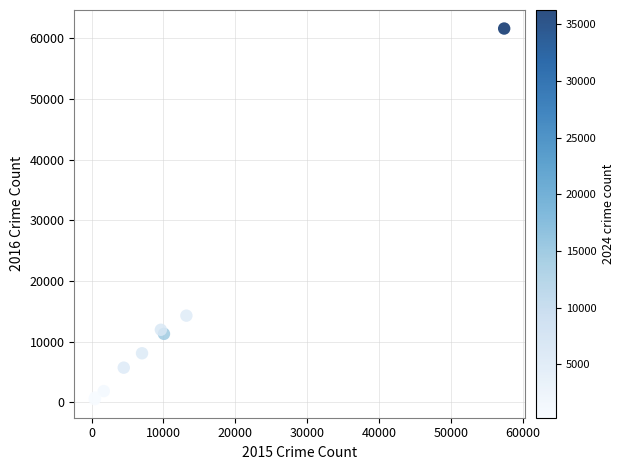

What Y value in the scatter plot is closest to 31069?

14289